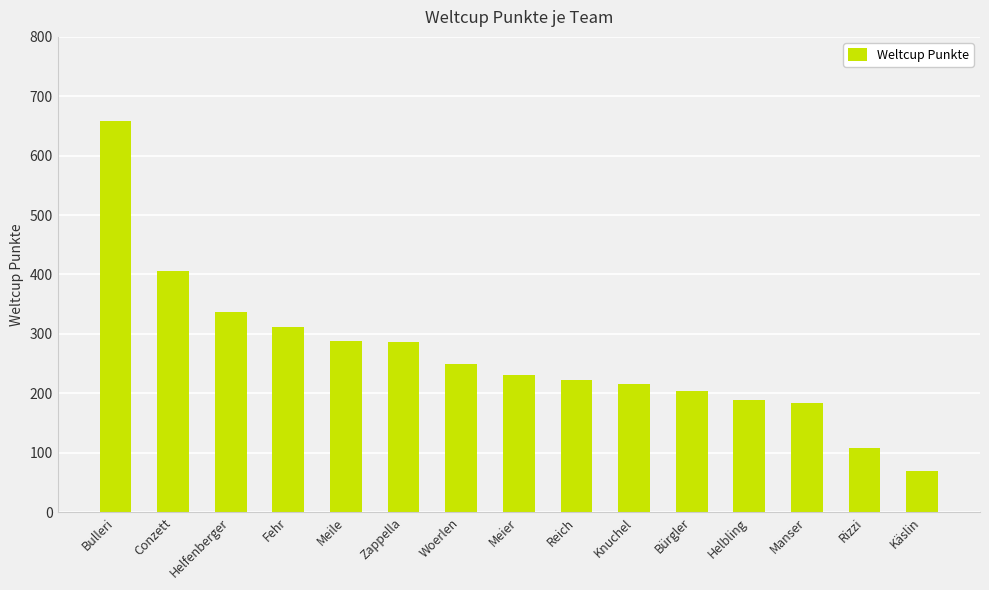

How many data points does each series have?

15